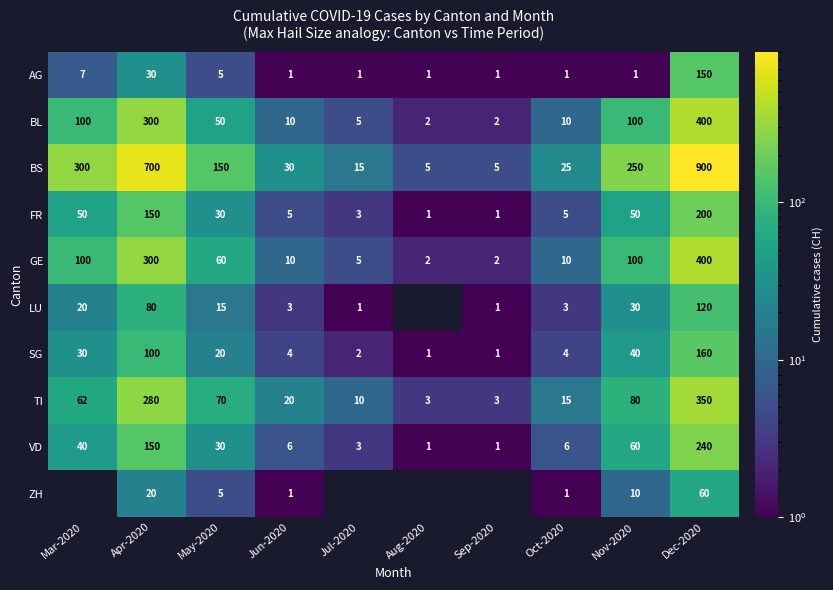

Where is BS nearest to the value 452?

Mar-2020